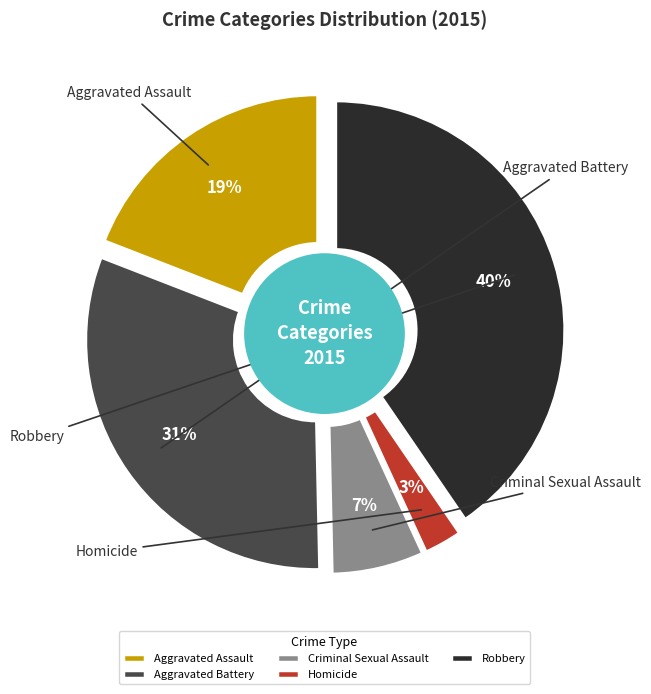

Does Homicide account for over 50% of the chart?

No